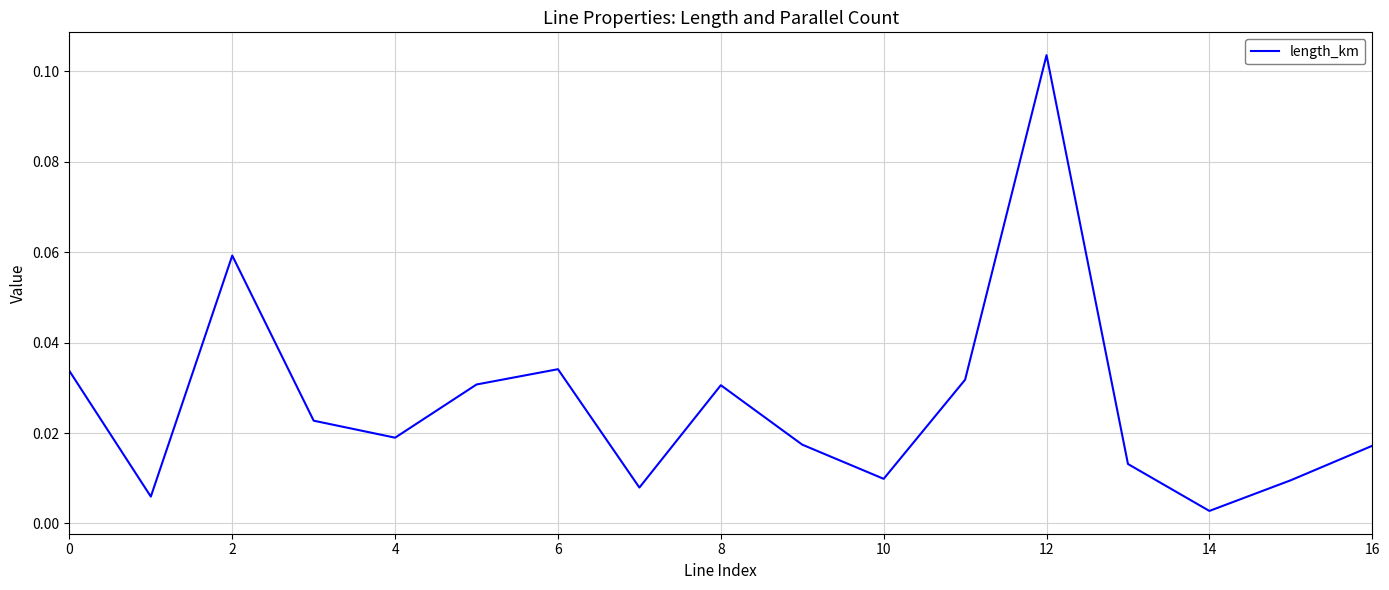

At which category does the chart reach its peak across all series?

12